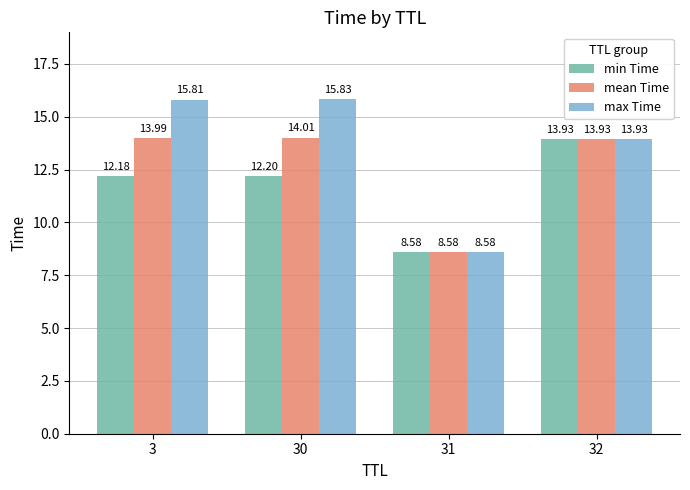

How many bars are there in each group?

3